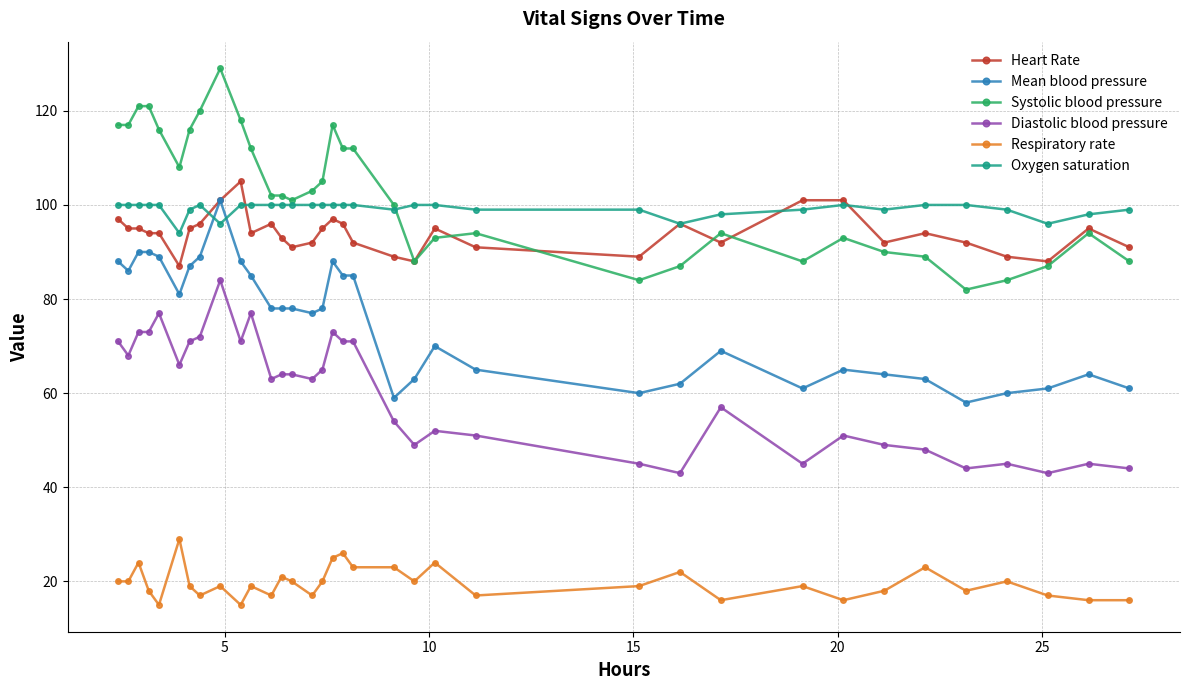

What is the minimum value shown in the chart?

15